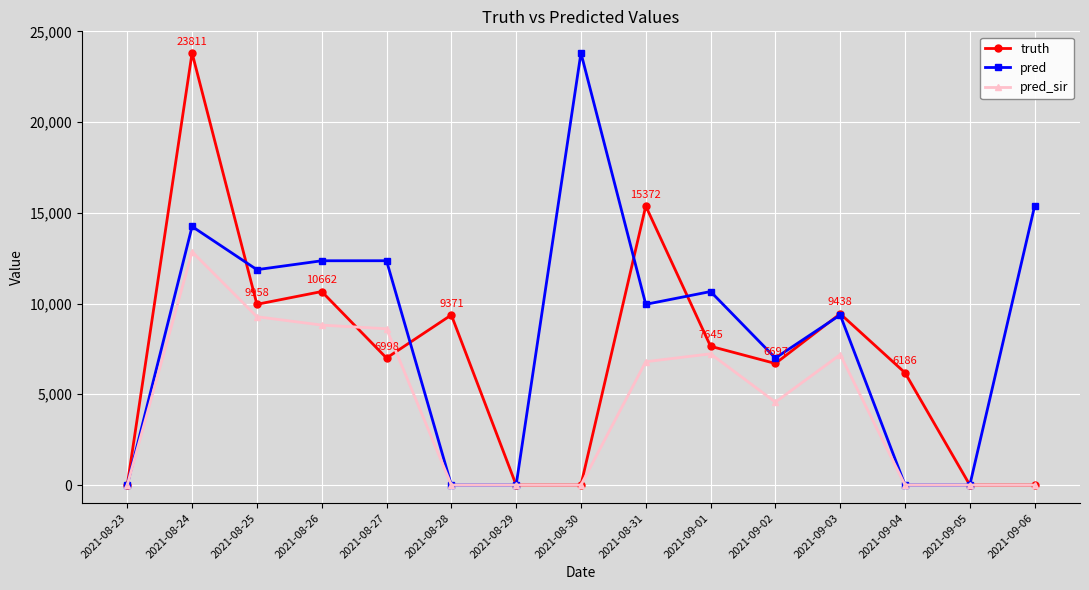

Is this an area chart (filled region under the line)?

No